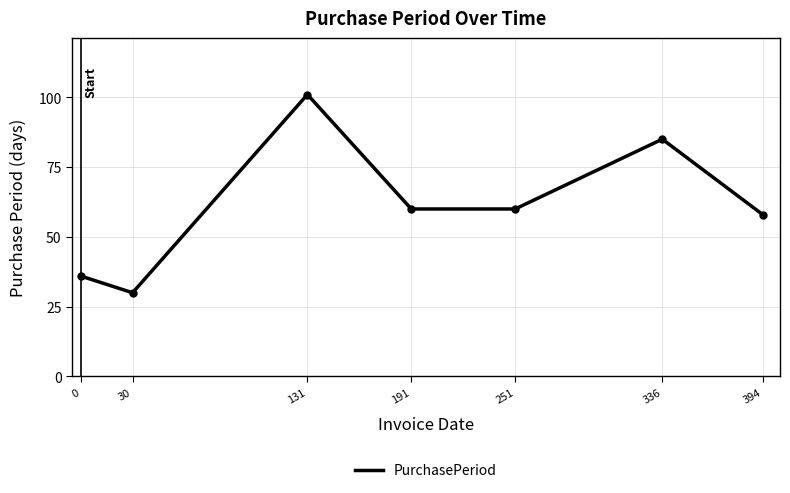

What is the ratio of the value at 0 to the value at 394?

0.6